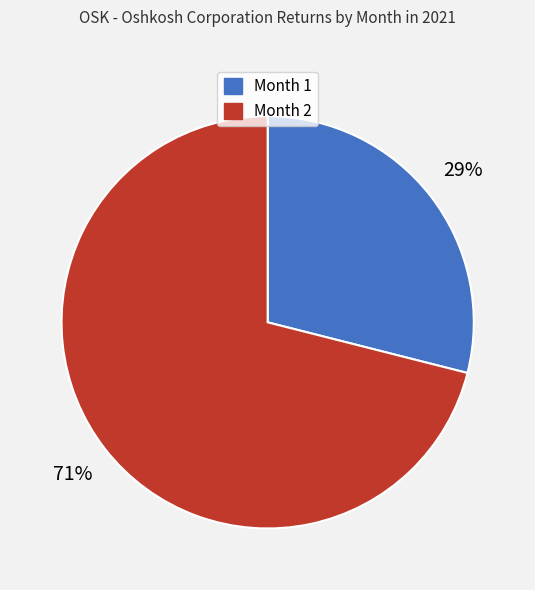

Which slice is the largest?

Month 2